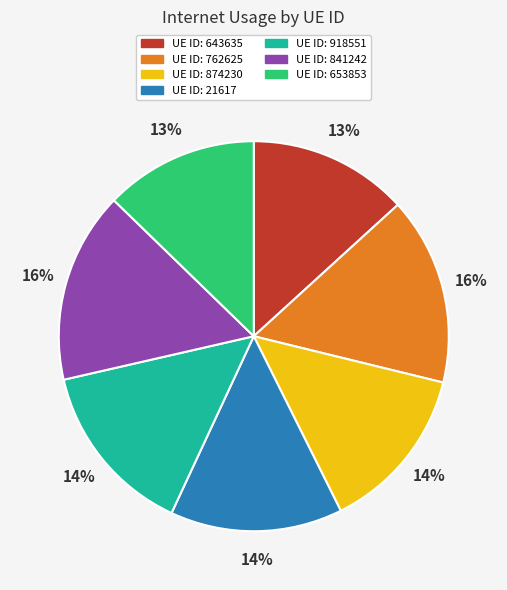

Is there any slice that represents more than half of the pie?

No